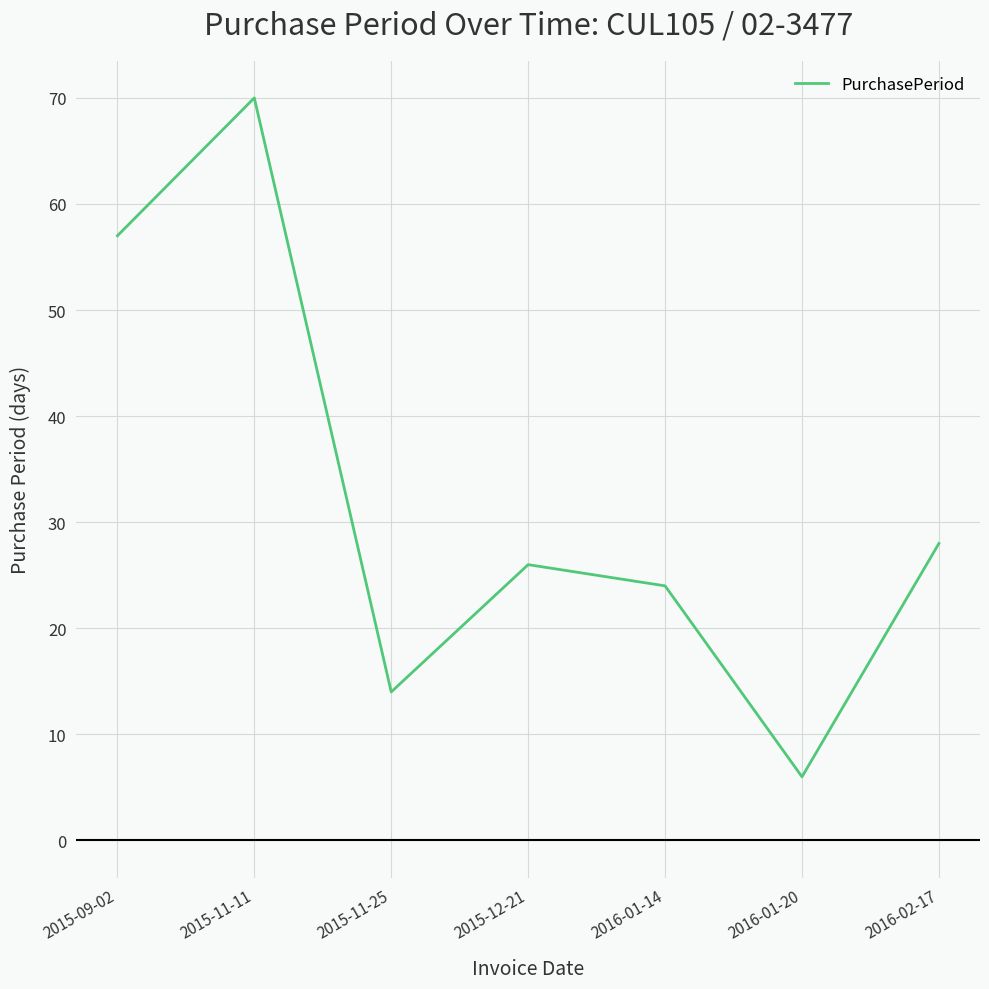

What is the greatest value displayed?

70